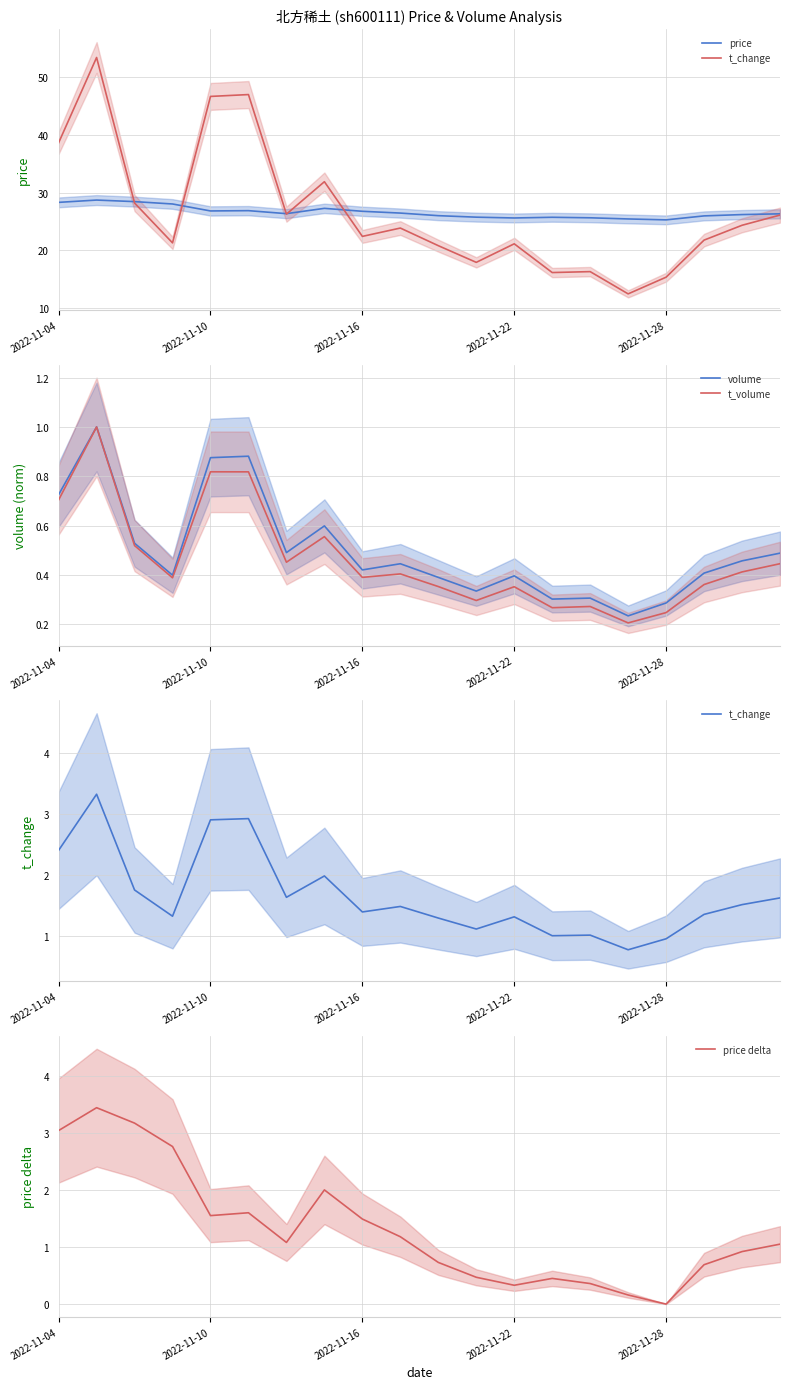

What is the average value of the t_volume series?

0.5